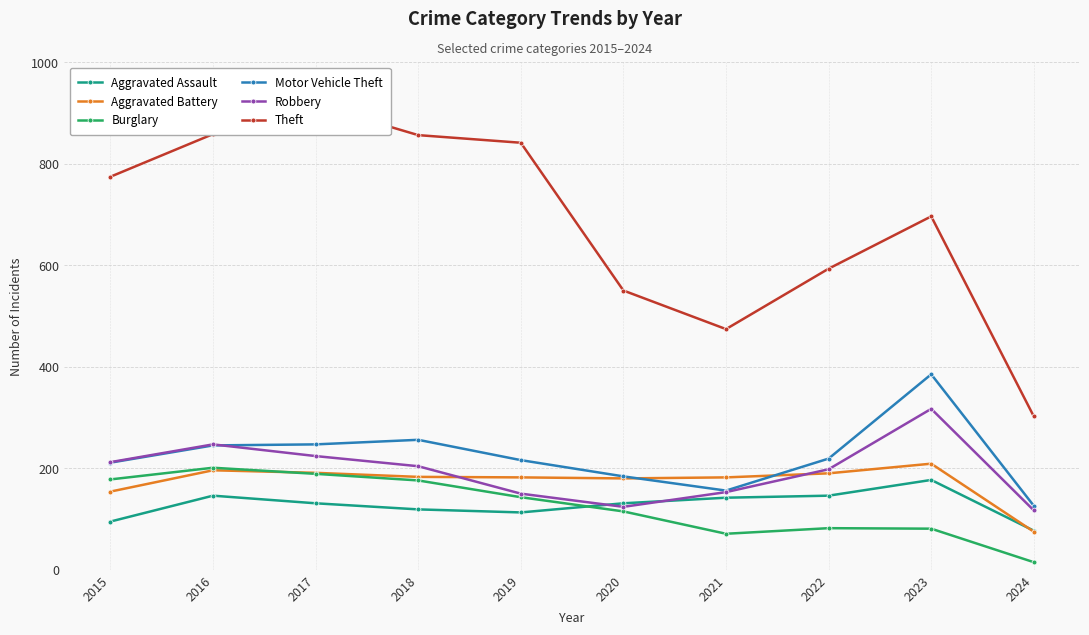

What are all the series names shown in the legend?

Aggravated Assault, Aggravated Battery, Burglary, Motor Vehicle Theft, Robbery, Theft